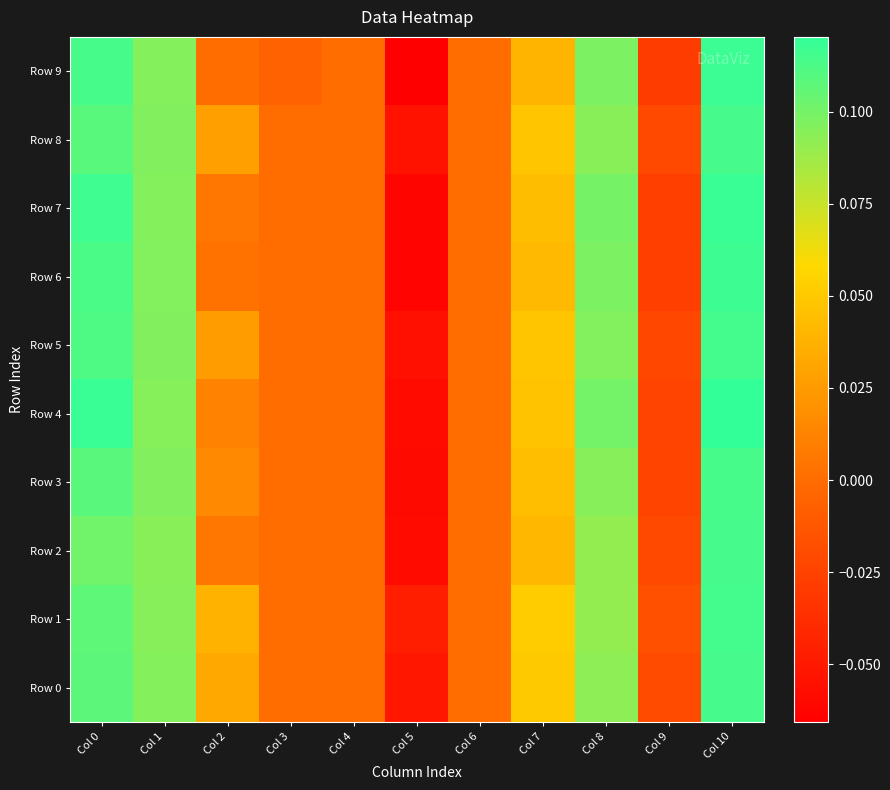

List the series in order of their peak value, lowest first.

Row 3, Row 2, Row 8, Row 0, Row 5, Row 1, Row 6, Row 9, Row 7, Row 4